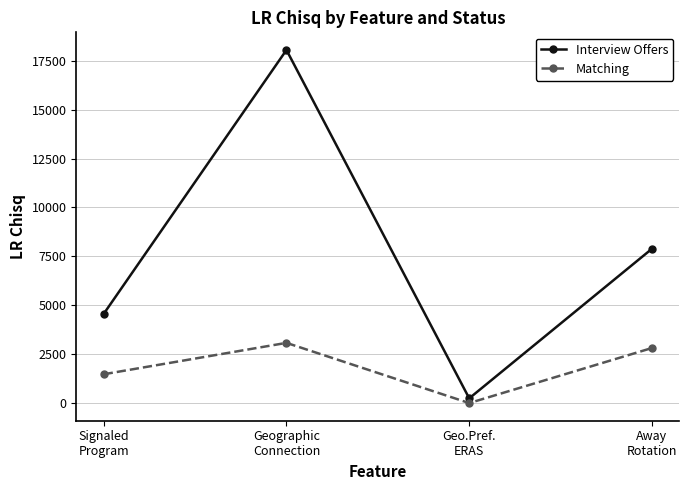

True or false: Matching has a value of 3077.3 at Geographic
Connection.

True